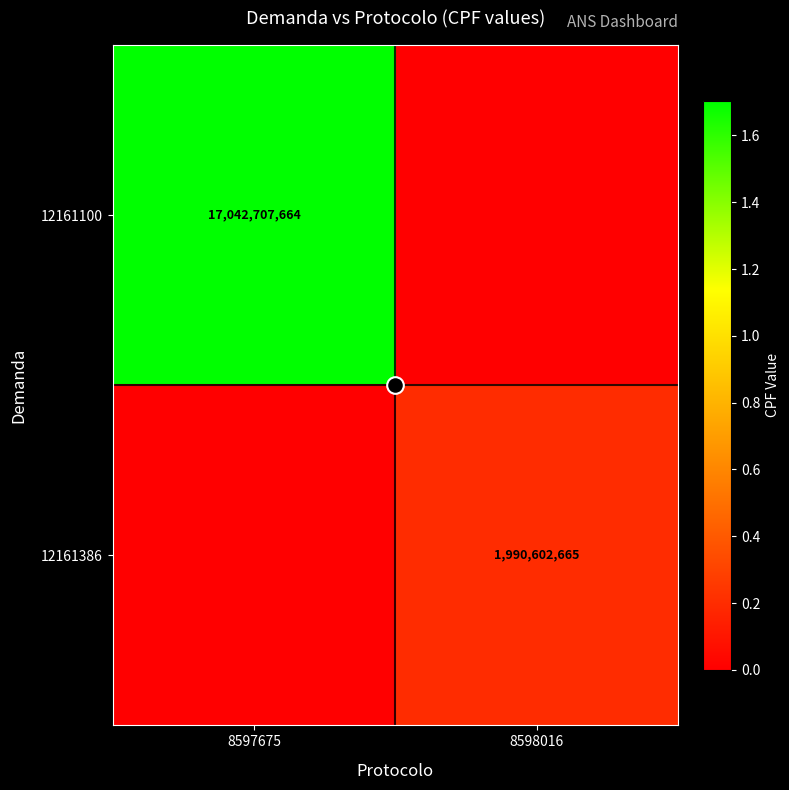

How many positive values does the 12161386 series have?

1